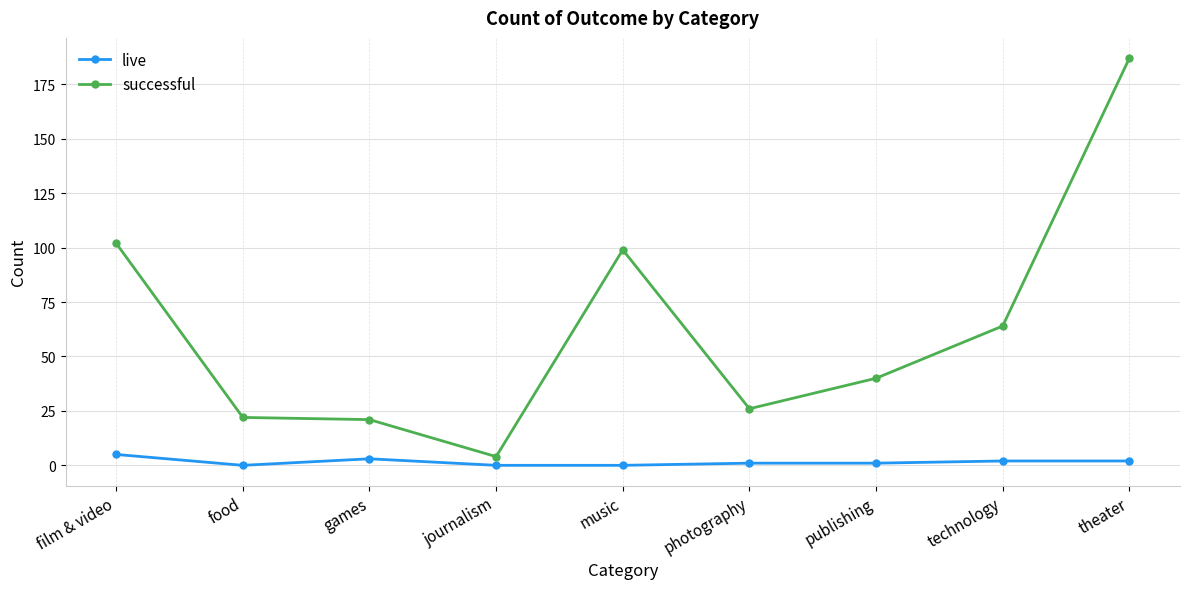

True or false: live and successful cross at least once.

False